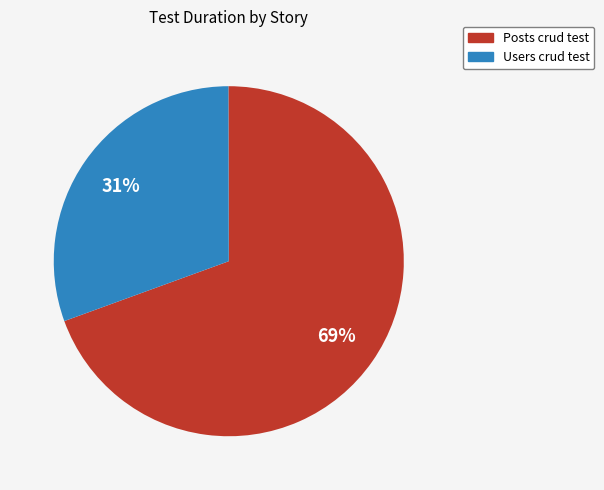

To the nearest percent, what is the average slice percentage?

50%